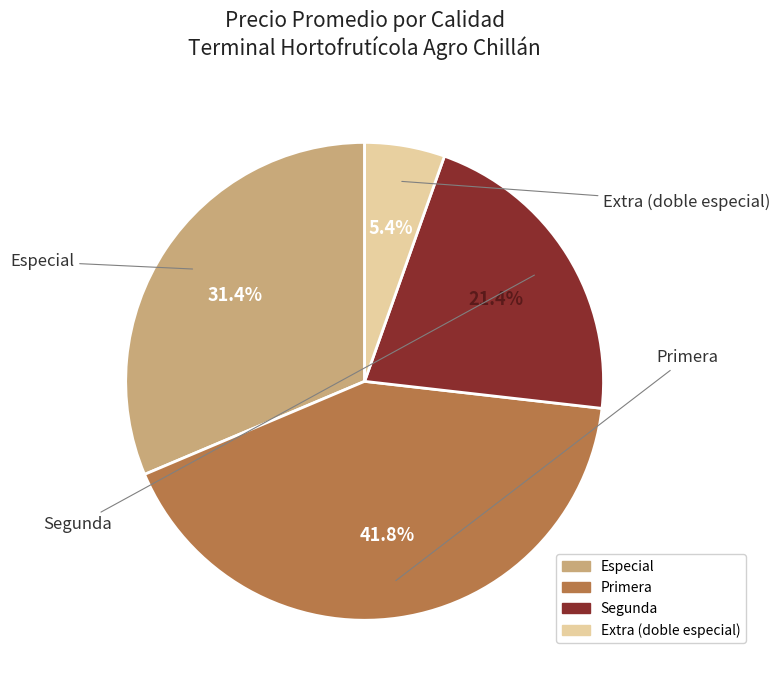

Does any single category account for the majority?

No